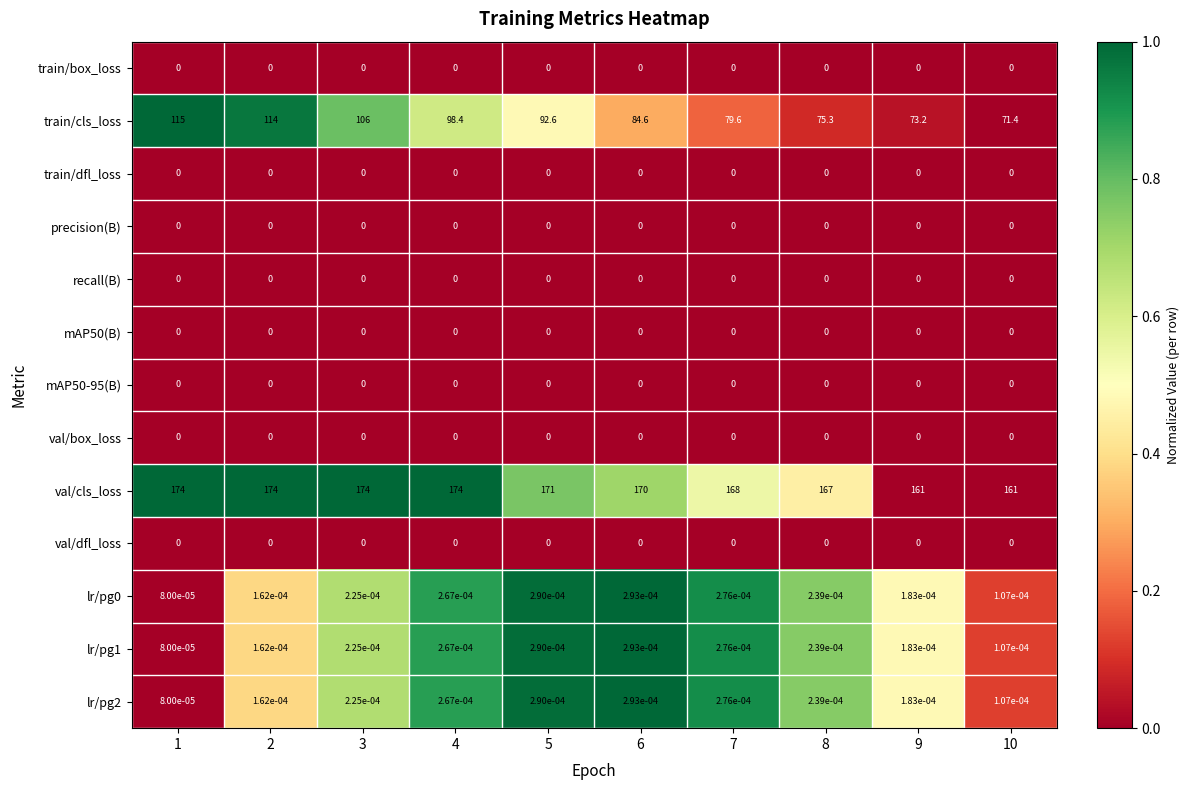

Is it true that train/cls_loss equals 51.0 at 6?

False